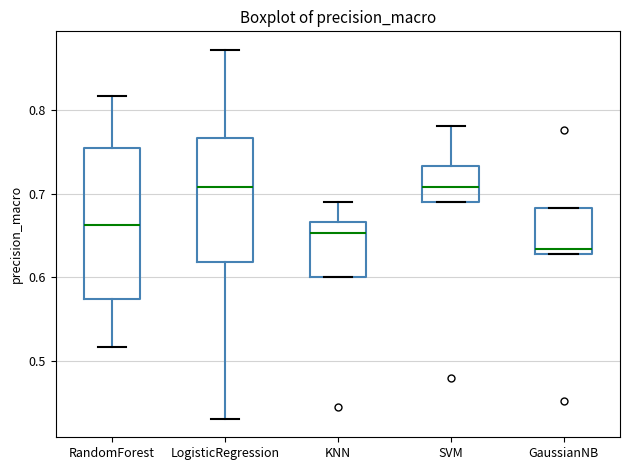

Reading left to right, transcribe this box plot: for each box, give where its median line is, the range the box spans, and where its two whiskers end, as read against the y-axis. The values are not printed on the chart, so give them approximately, as read against the axis.

RandomForest: median 0.66, box 0.57 to 0.75, whiskers 0.52 to 0.82
LogisticRegression: median 0.71, box 0.62 to 0.77, whiskers 0.43 to 0.87
KNN: median 0.65, box 0.60 to 0.67, whiskers 0.60 to 0.69
SVM: median 0.71, box 0.69 to 0.73, whiskers 0.69 to 0.78
GaussianNB: median 0.63 (just above the box's lower edge), box 0.63 to 0.68, whiskers 0.63 to 0.68